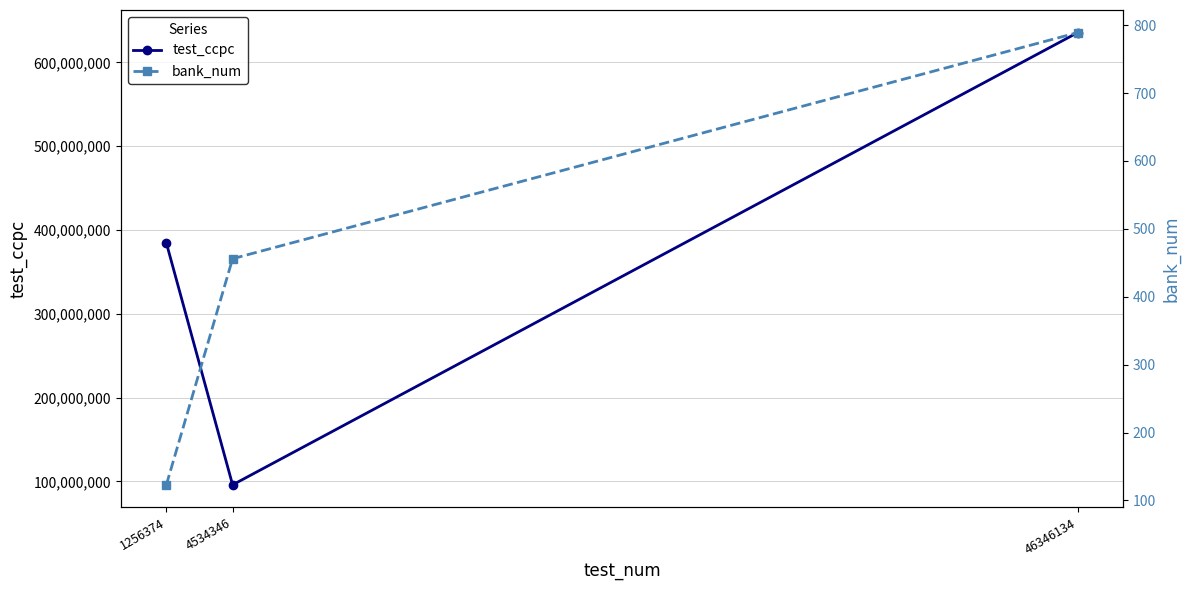

Between 4534346 and 1256374, which is larger?

1256374